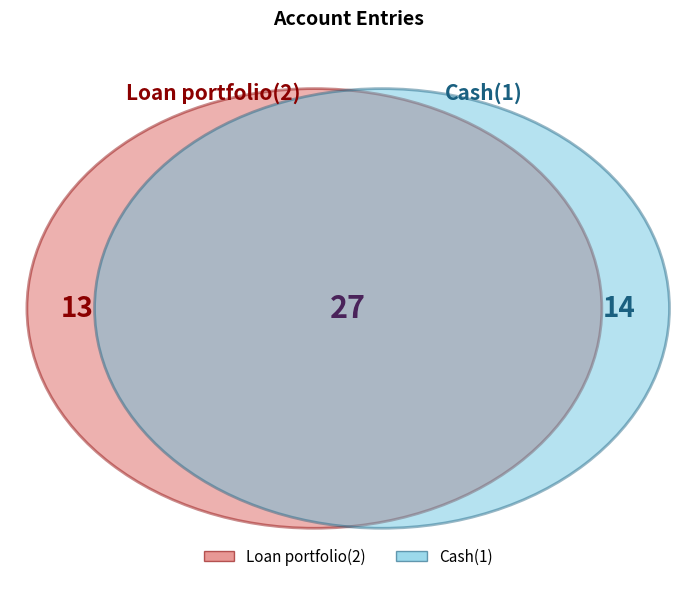

To the nearest percent, what portion does Loan portfolio(2) represent?

48%